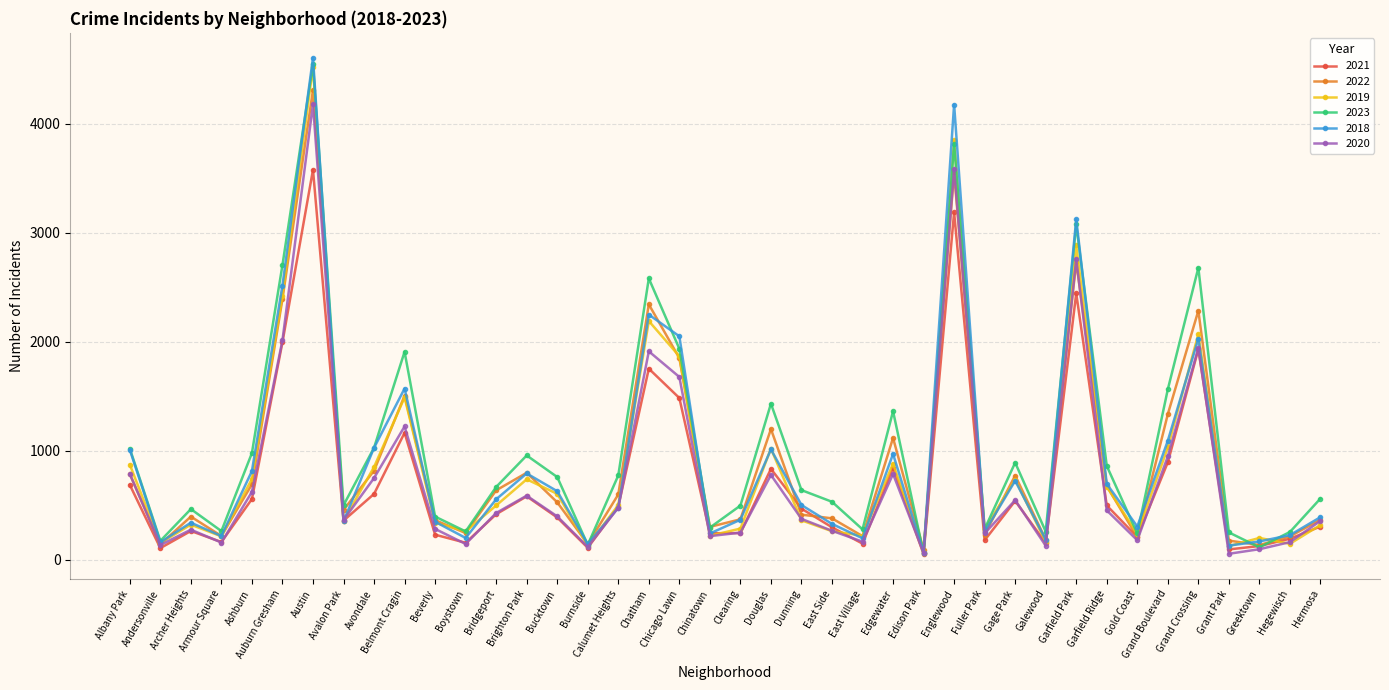

Between Dunning and Galewood, which series saw the biggest shift?

2023